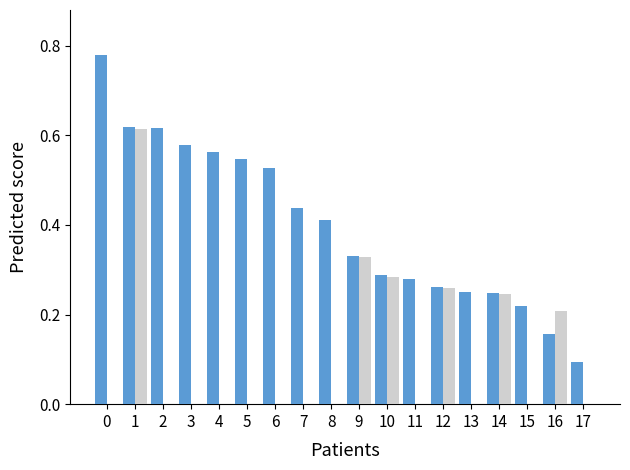

How many data points does each series have?

18